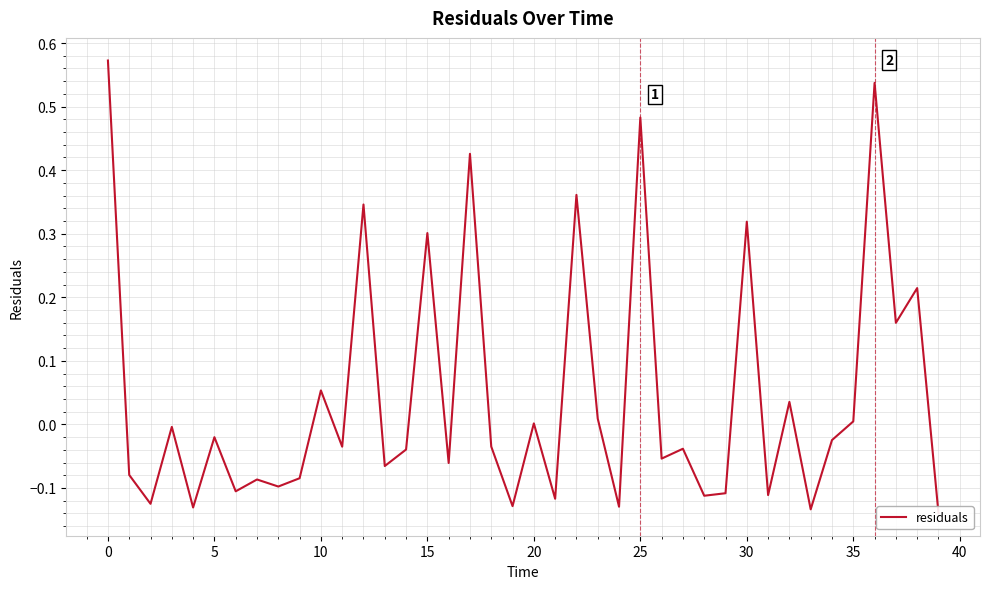

Which has a higher value, 25 or 21?

25